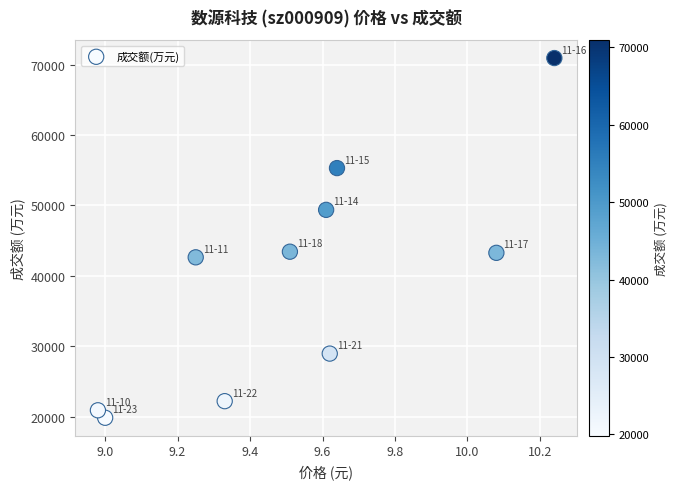

What is the range of Y values (max minus min)?

51106